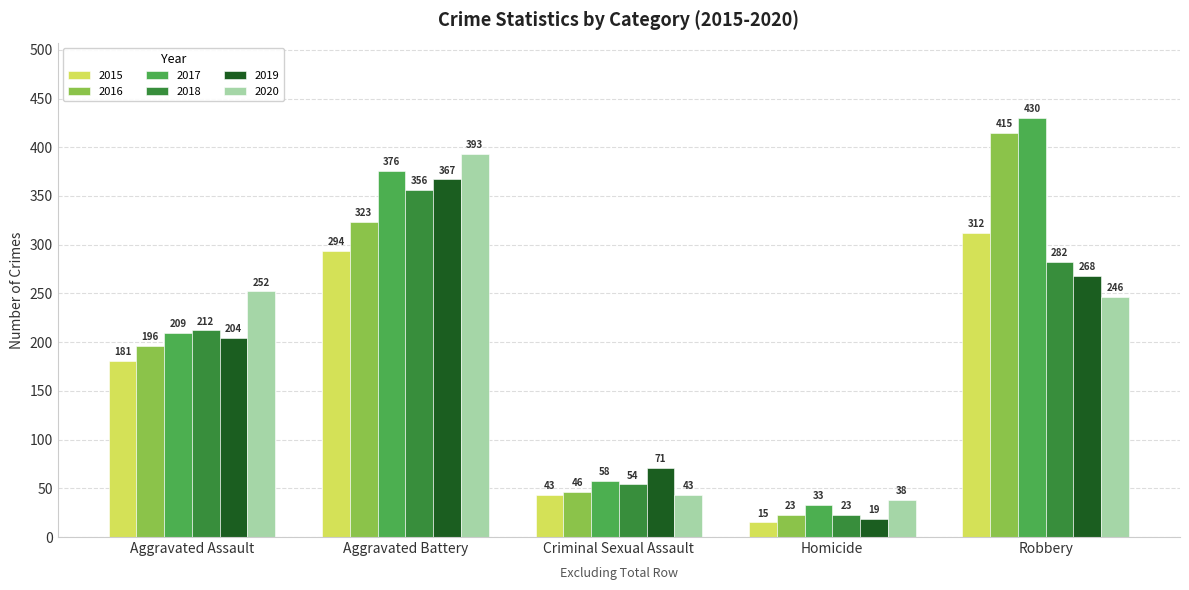

Reading right to left, what are all the values shown in this chart?

2015: 312	15	43	294	181
2016: 415	23	46	323	196
2017: 430	33	58	376	209
2018: 282	23	54	356	212
2019: 268	19	71	367	204
2020: 246	38	43	393	252